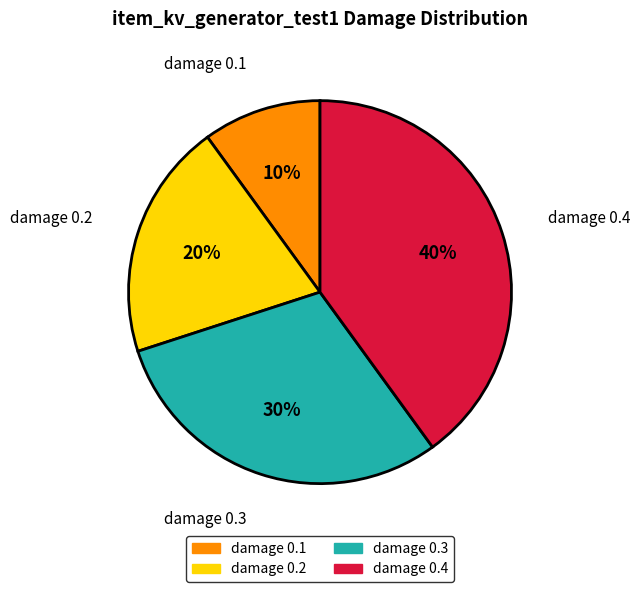

How many segments does this pie chart have?

4